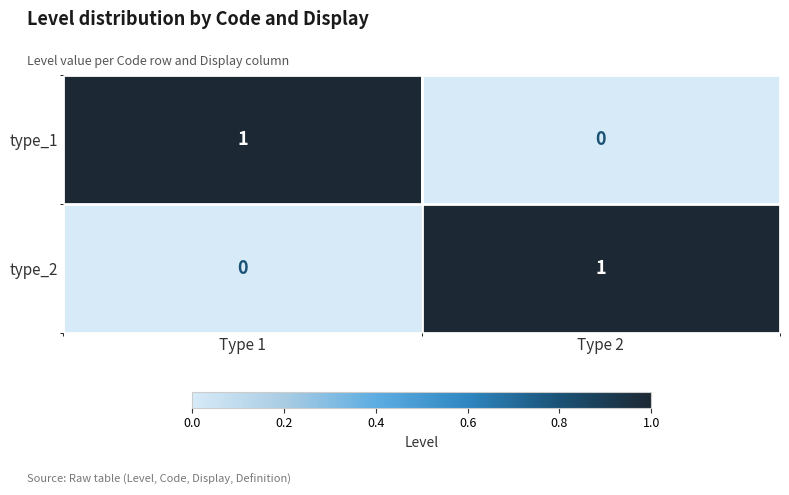

Rank the series at Type 2 from highest to lowest value.

type_2, type_1